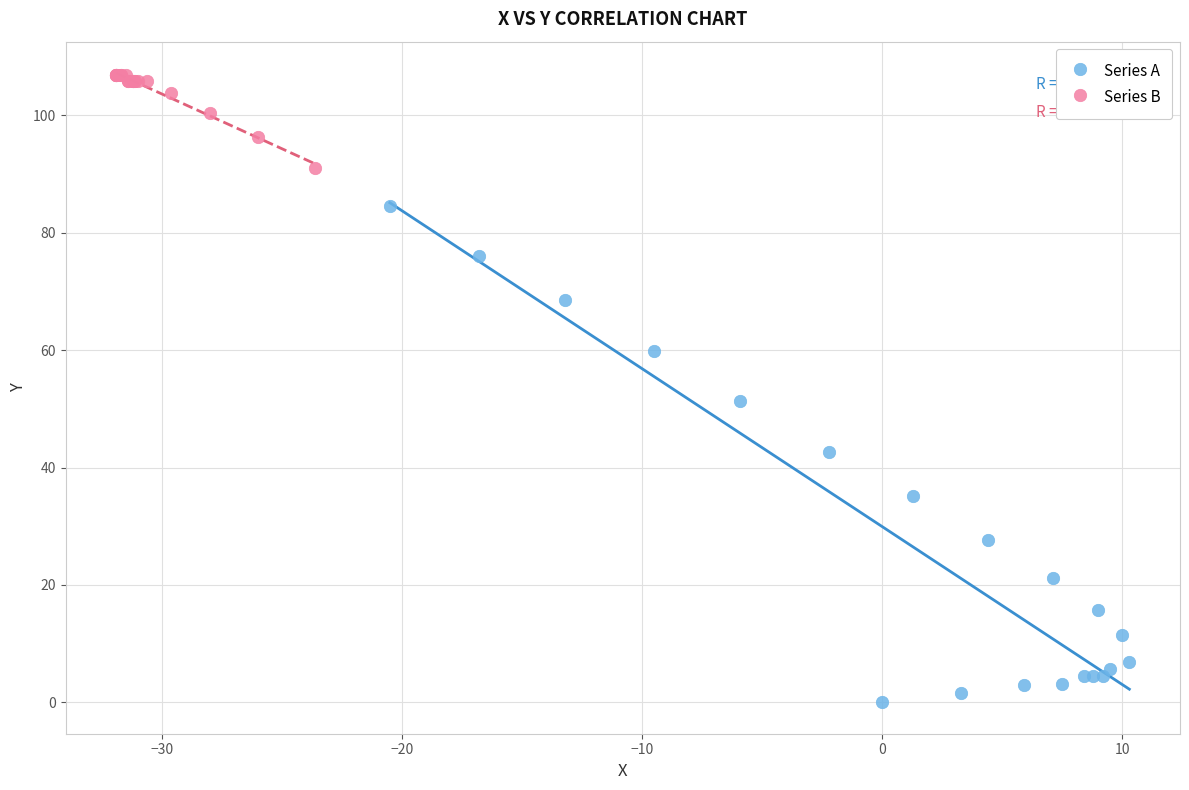

Which series reaches the minimum Y coordinate?

Series A